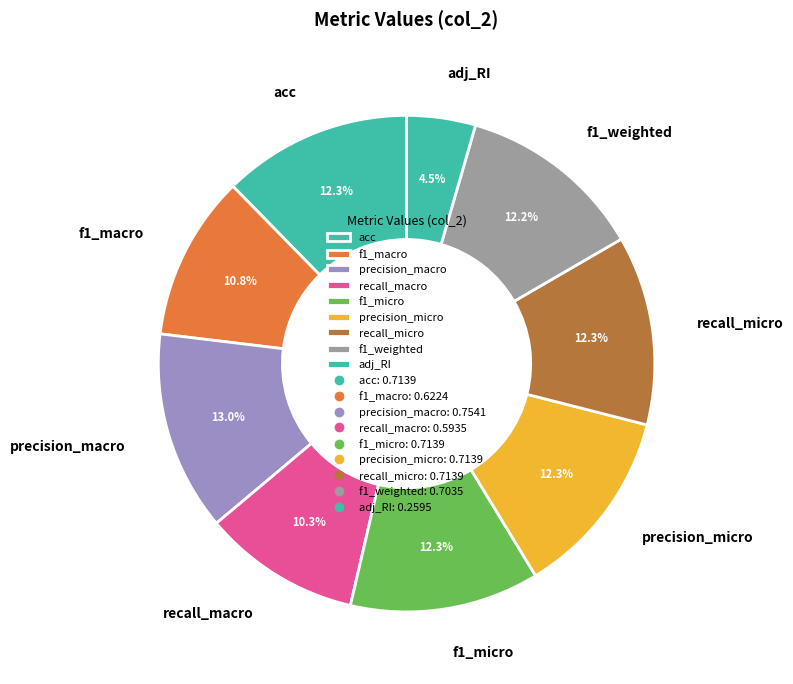

What percentage is NOT represented by adj_RI?

95.5%